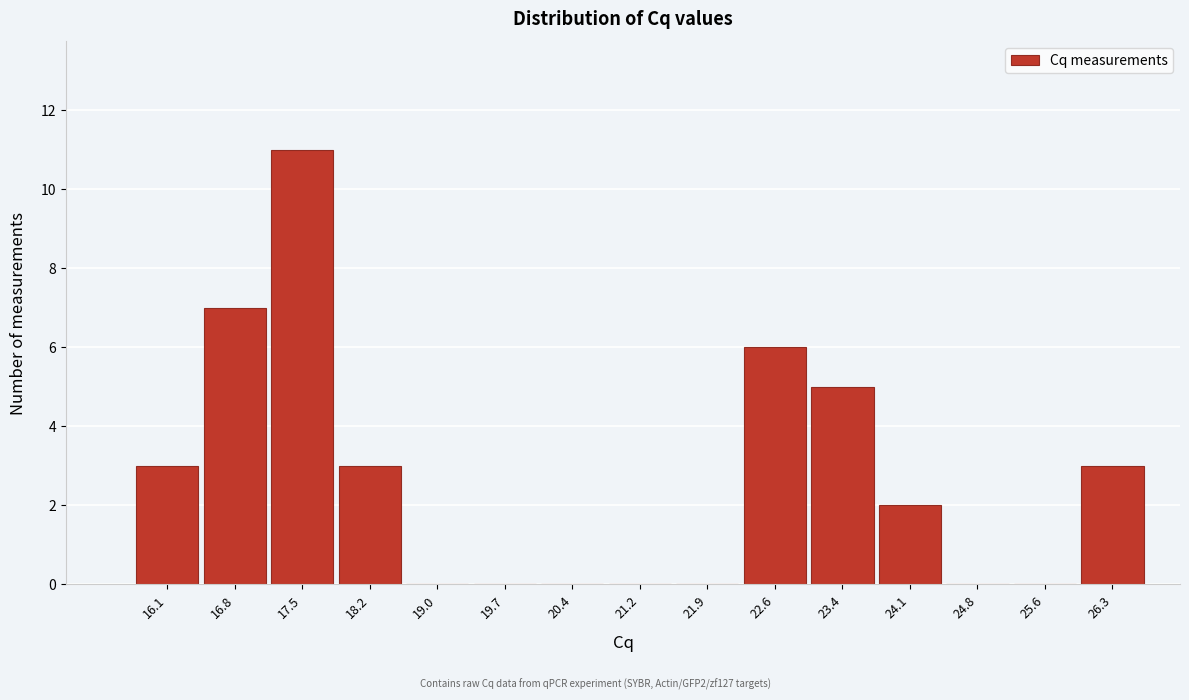

Reading left to right, list all the values displayed in this chart.

16.1=3	16.8=7	17.5=11	18.2=3	19.0=0	19.7=0	20.4=0	21.2=0	21.9=0	22.6=6	23.4=5	24.1=2	24.8=0	25.6=0	26.3=3